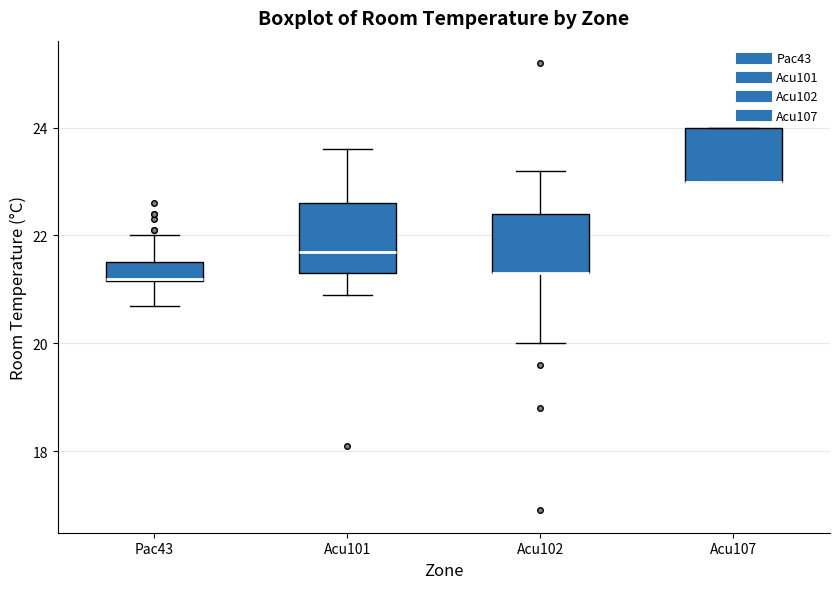

Reading left to right, transcribe this box plot: for each box, give where its median line is, the range the box spans, and where its two whiskers end, as read against the y-axis. The values are not printed on the chart, so give them approximately, as read against the axis.

Pac43: median 21.2, box 21.2 to 21.6, whiskers 20.8 to 22.0
Acu101: median 21.8, box 21.4 to 22.6, whiskers 21.0 to 23.6
Acu102: median 21.4 (drawn on the box's lower edge), box 21.4 to 22.4, whiskers 20.0 to 23.2
Acu107: median 23.0 (drawn on the box's lower edge), box 23.0 to 24.0, whiskers 23.0 to 24.0